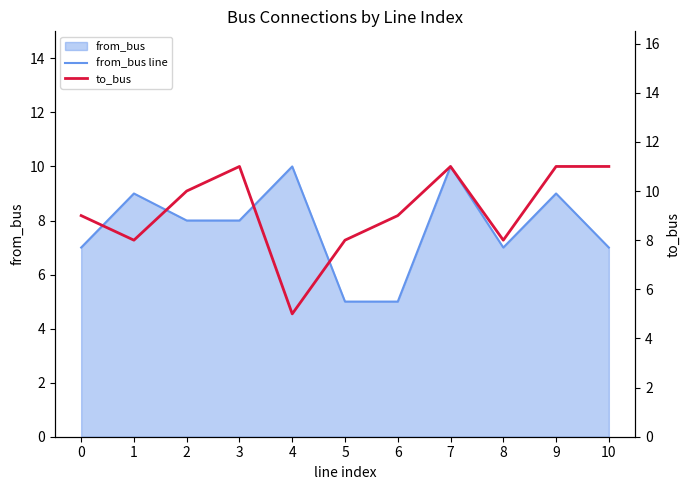

What is the average value of the to_bus series?

9